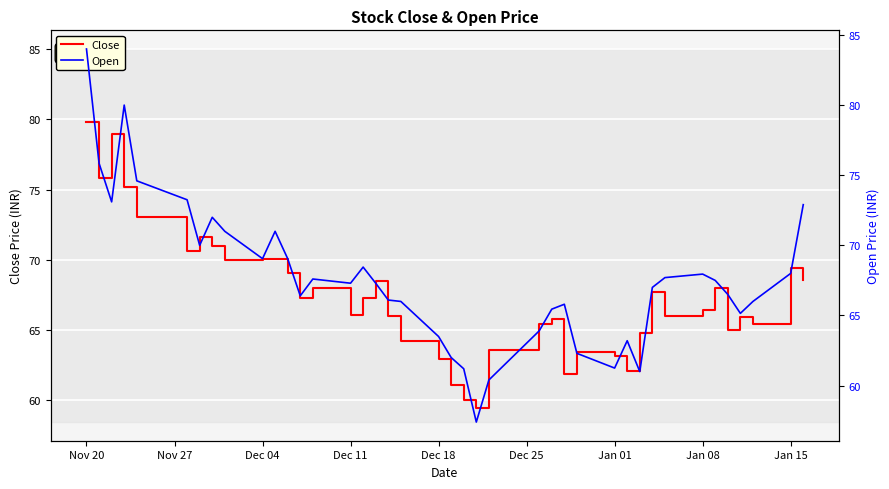

Reading left to right, extract all data points from this chart.

Close: 79.8	75.8	79.0	75.2	73.0	70.7	71.6	71.0	70.0	70.0	70.0	69.0	67.3	68.0	66.1	67.3	68.5	66.0	64.2	63.0	61.1	60.0	59.5	63.5	65.5	65.8	61.9	63.5	63.1	62.1	64.8	67.7	66.0	66.5	68.0	65.0	65.9	65.5	69.4	68.5
Open: 84.0	75.8	73.1	80.0	74.6	73.2	70.0	72.0	71.0	69.0	71.0	69.0	66.4	67.6	67.3	68.5	67.3	66.1	66.0	63.5	62.0	61.2	57.4	60.4	63.9	65.5	65.8	62.3	61.2	63.2	61.0	67.0	67.7	68.0	67.5	66.5	65.2	66.0	68.0	72.9